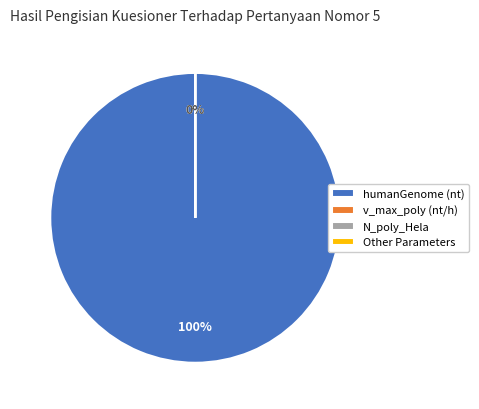

Does humanGenome (nt) represent more than half of the total?

Yes